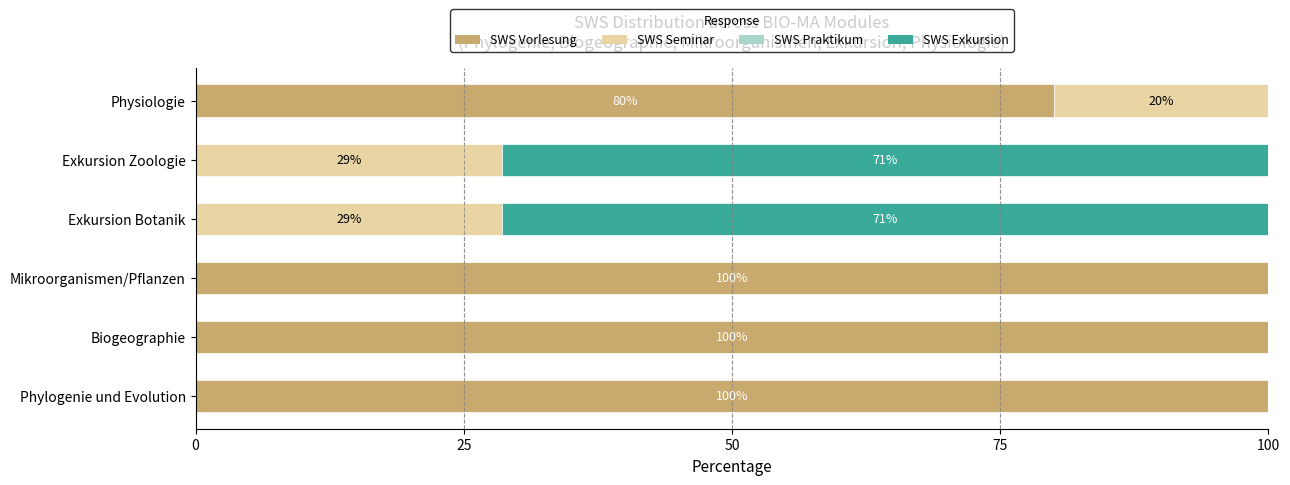

How many SWS Vorlesung values are between 0 and 100?

6